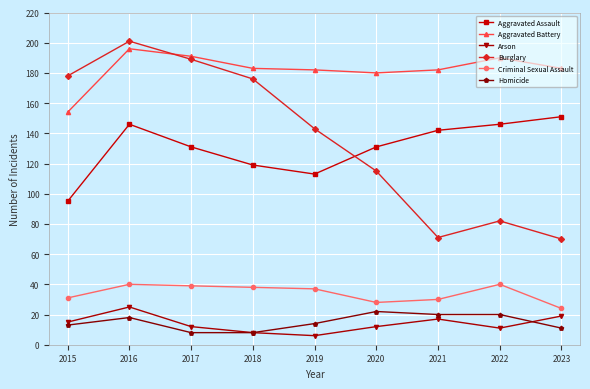

What is the difference between the Aggravated Battery values at 2016 and 2015?

42